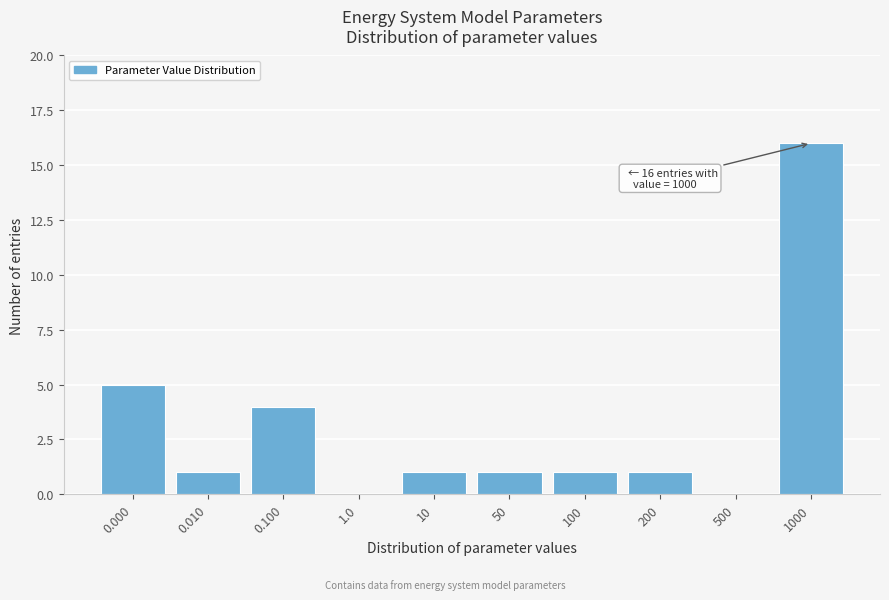

Reading left to right, transcribe all the data shown in this chart.

0.000=5	0.010=1	0.100=4	1.0=0	10=1	50=1	100=1	200=1	500=0	1000=16